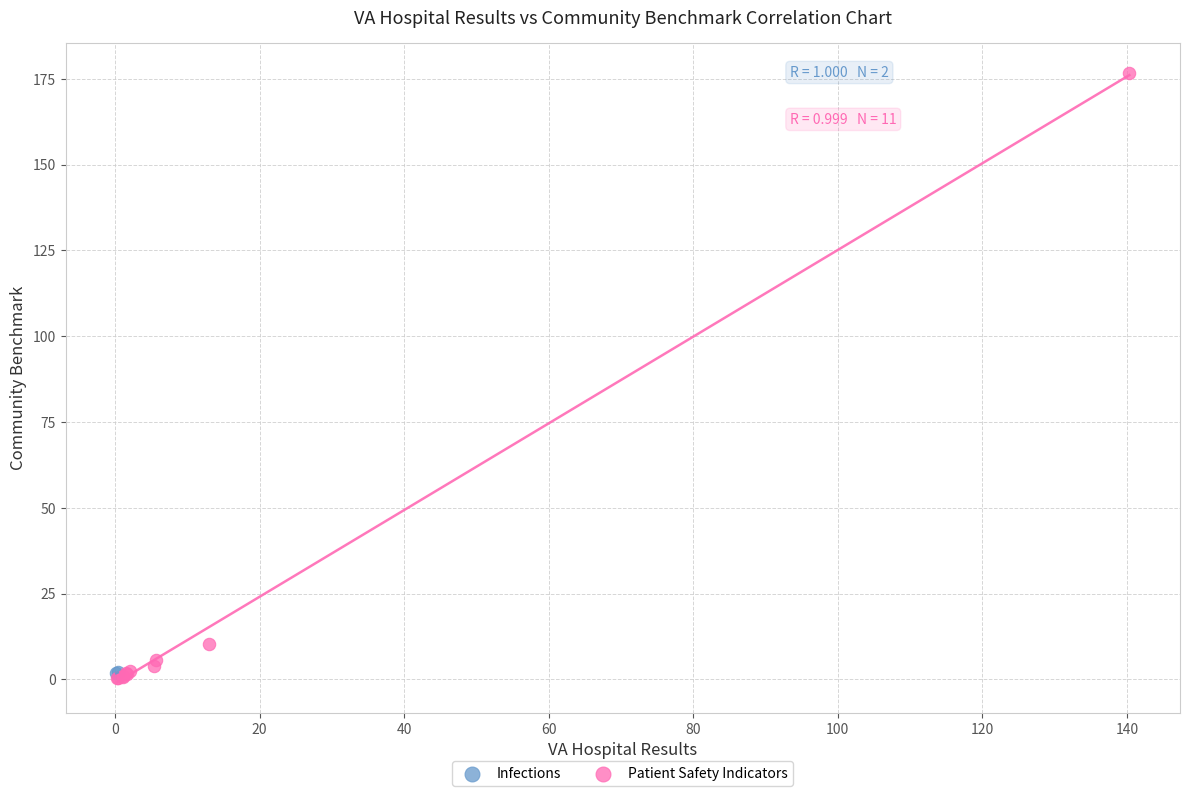

What are all the series names shown in the legend?

Infections, Patient Safety Indicators